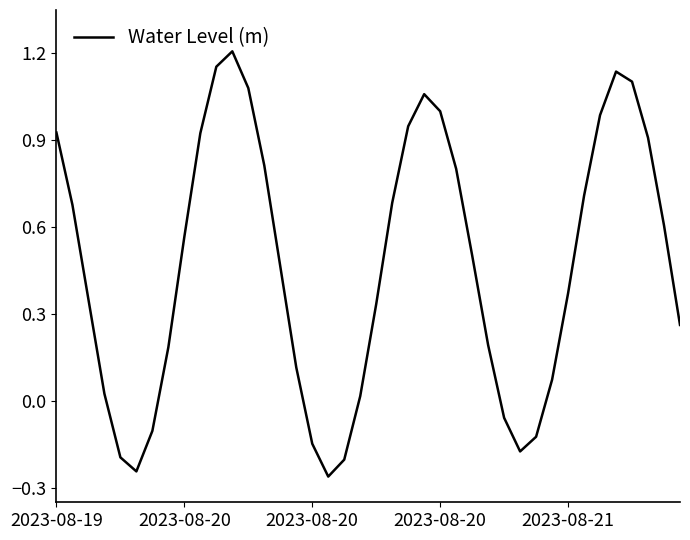

What is the difference between the maximum and minimum values?

1.5